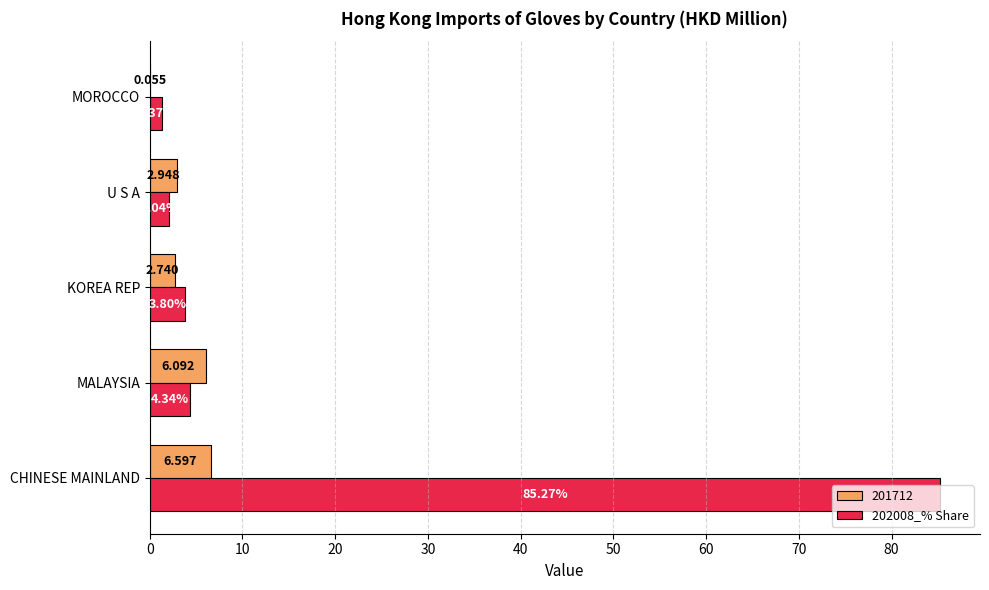

At which label is 202008_% Share closest to 43?

MALAYSIA